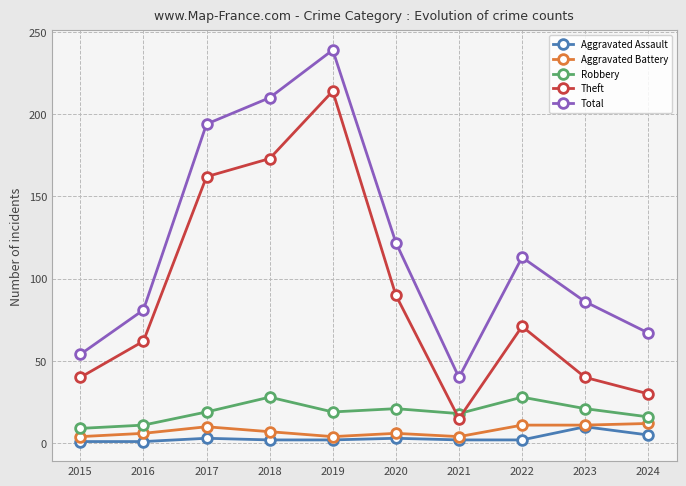

In Robbery, how many points are lower than both neighbors (excluding endpoints)?

2